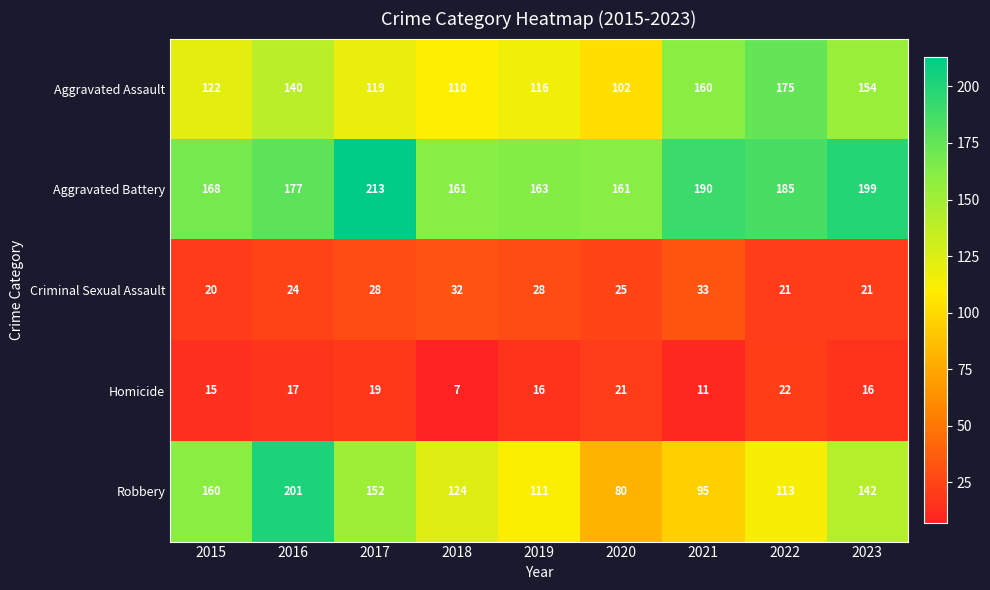

What is the difference between the maximum and minimum values in the Robbery series?

121